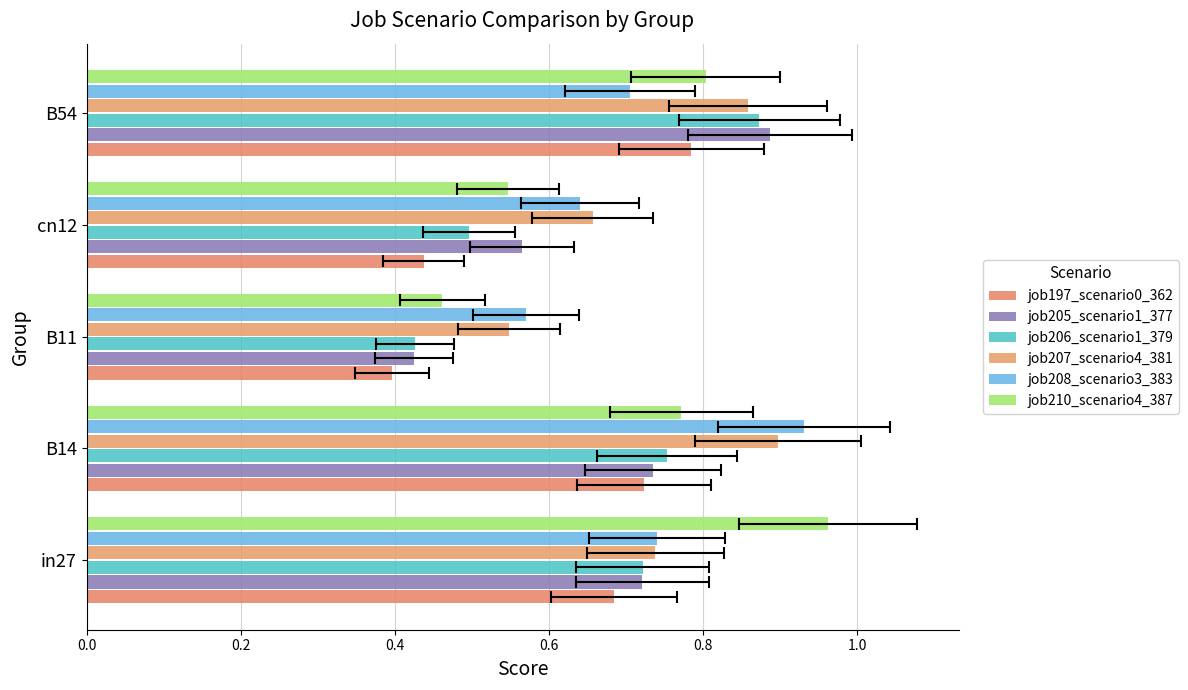

What is the difference between the job207_scenario4_381 values at B54 and B11?

0.3